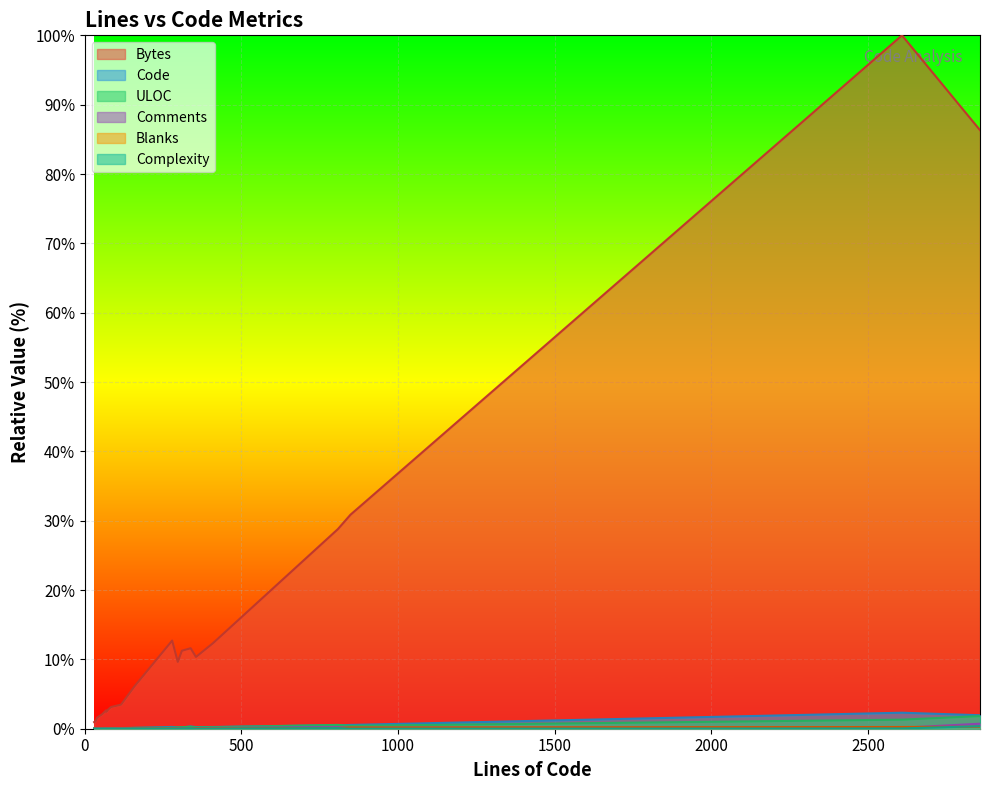

True or false: Bytes and Comments intersect in this chart.

False